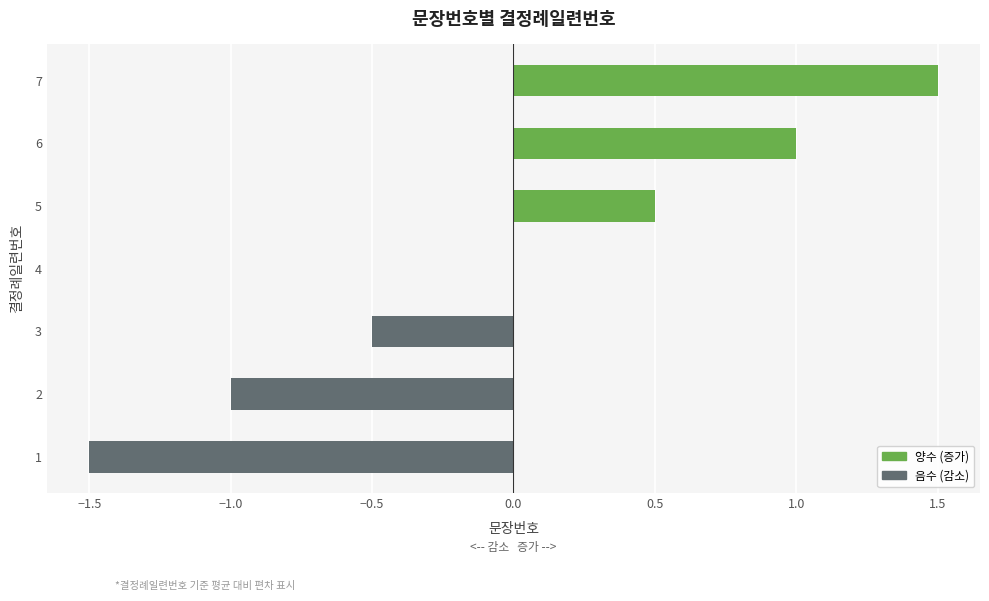

Count the number of categories in the chart.

7